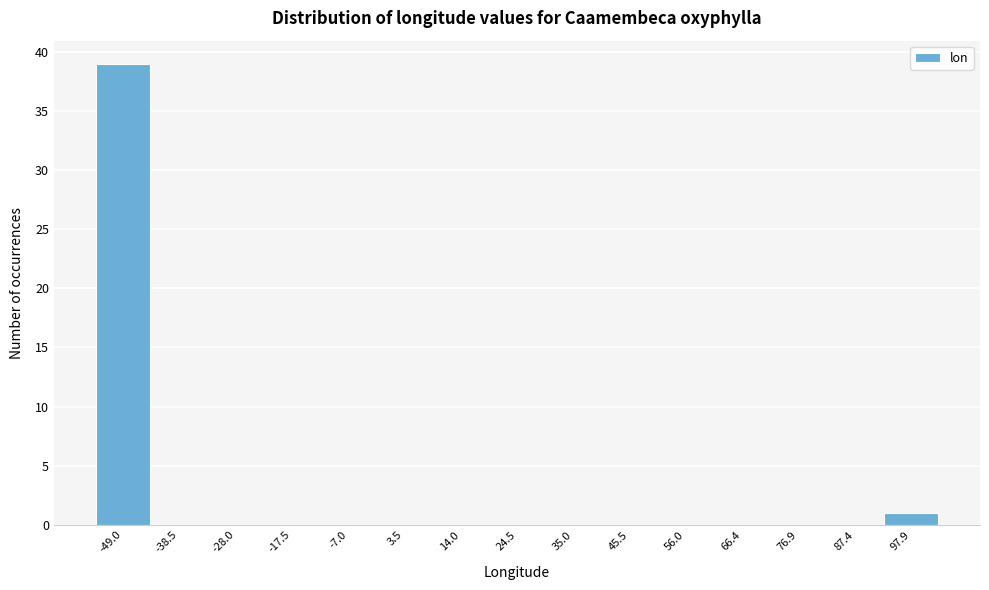

Reading left to right, extract all data points from this chart.

-49.0=39	-38.5=0	-28.0=0	-17.5=0	-7.0=0	3.5=0	14.0=0	24.5=0	35.0=0	45.5=0	56.0=0	66.4=0	76.9=0	87.4=0	97.9=1